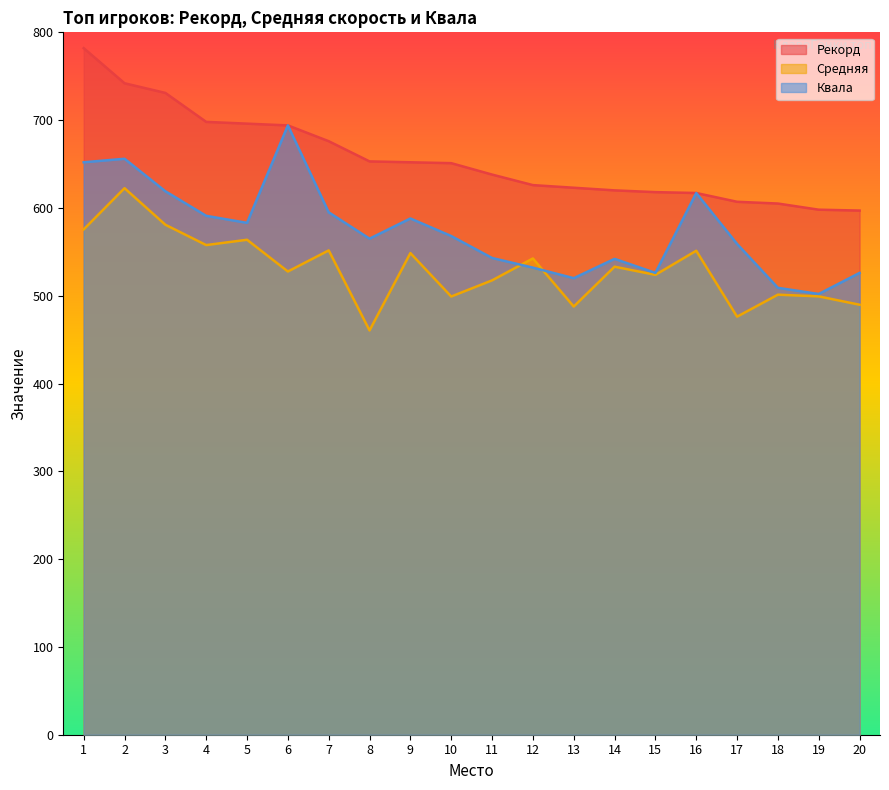

Rank the series at 12 from lowest to highest value.

Квала, Средняя, Рекорд